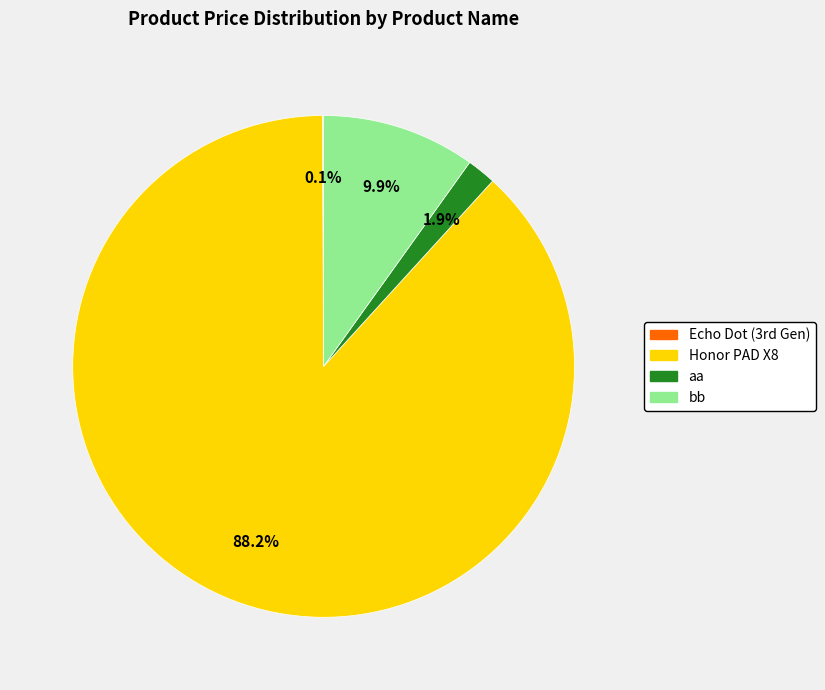

To the nearest percent, what portion does Honor PAD X8 represent?

88%